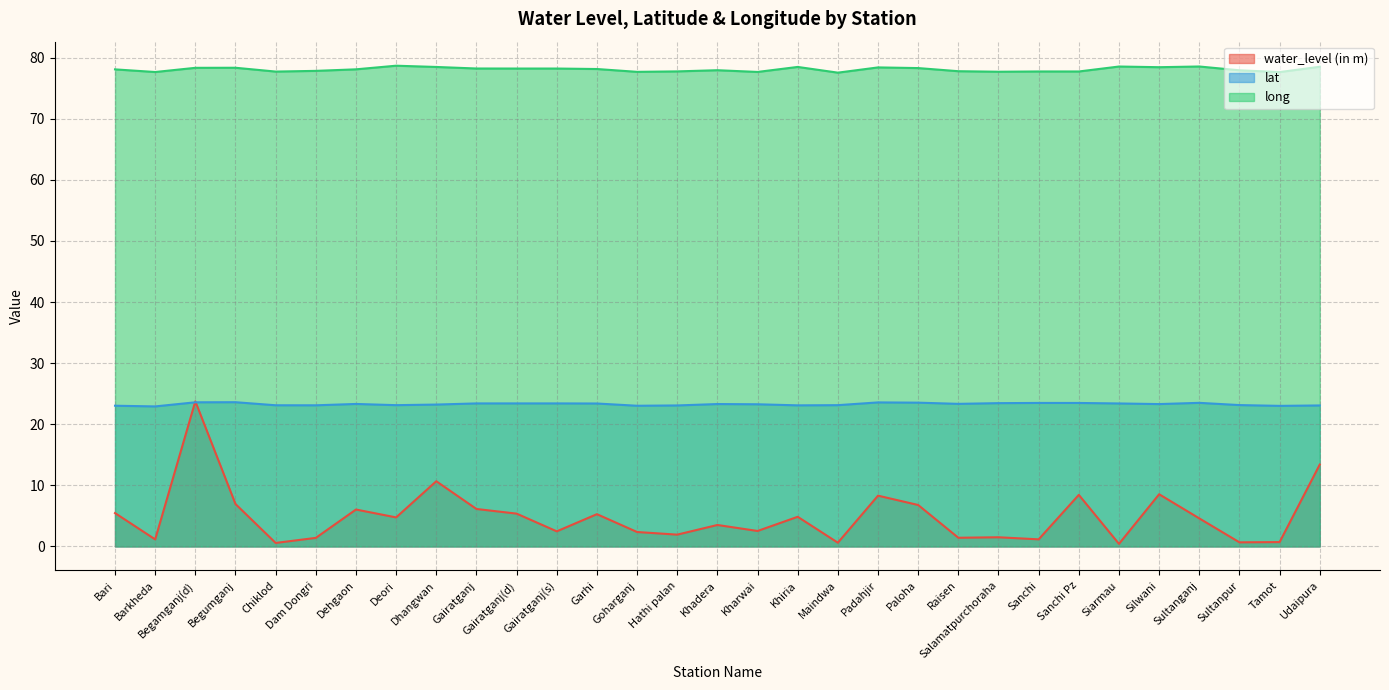

Reading right to left, extract all data points from this chart.

water_level (in m): Udaipura=13.4	Tamot=0.7	Sultanpur=0.7	Sultanganj=4.6	Silwani=8.5	Siarmau=0.4	Sanchi Pz=8.4	Sanchi=1.2	Salamatpurchoraha=1.5	Raisen=1.4	Paloha=6.8	Padahjir=8.3	Maindwa=0.6	Khiria=4.8	Kharwai=2.5	Khadera=3.5	Hathi palan=1.9	Goharganj=2.4	Garhi=5.3	Gairatganj(s)=2.5	Gairatganj(d)=5.4	Gairatganj=6.1	Dhangwan=10.7	Deori=4.8	Dehgaon=6.0	Dam Dongri=1.4	Chiklod=0.6	Begumganj=6.9	Begamganj(d)=23.8	Barkheda=1.1	Bari=5.5
lat: Udaipura=23.1	Tamot=23.0	Sultanpur=23.1	Sultanganj=23.5	Silwani=23.3	Siarmau=23.4	Sanchi Pz=23.5	Sanchi=23.5	Salamatpurchoraha=23.5	Raisen=23.3	Paloha=23.5	Padahjir=23.6	Maindwa=23.1	Khiria=23.1	Kharwai=23.3	Khadera=23.3	Hathi palan=23.1	Goharganj=23.0	Garhi=23.4	Gairatganj(s)=23.4	Gairatganj(d)=23.4	Gairatganj=23.4	Dhangwan=23.2	Deori=23.1	Dehgaon=23.3	Dam Dongri=23.1	Chiklod=23.1	Begumganj=23.6	Begamganj(d)=23.6	Barkheda=22.9	Bari=23.0
long: Udaipura=78.5	Tamot=77.6	Sultanpur=77.9	Sultanganj=78.6	Silwani=78.4	Siarmau=78.5	Sanchi Pz=77.7	Sanchi=77.7	Salamatpurchoraha=77.7	Raisen=77.8	Paloha=78.3	Padahjir=78.4	Maindwa=77.5	Khiria=78.5	Kharwai=77.7	Khadera=77.9	Hathi palan=77.8	Goharganj=77.7	Garhi=78.1	Gairatganj(s)=78.2	Gairatganj(d)=78.2	Gairatganj=78.2	Dhangwan=78.5	Deori=78.7	Dehgaon=78.1	Dam Dongri=77.8	Chiklod=77.7	Begumganj=78.3	Begamganj(d)=78.3	Barkheda=77.7	Bari=78.1